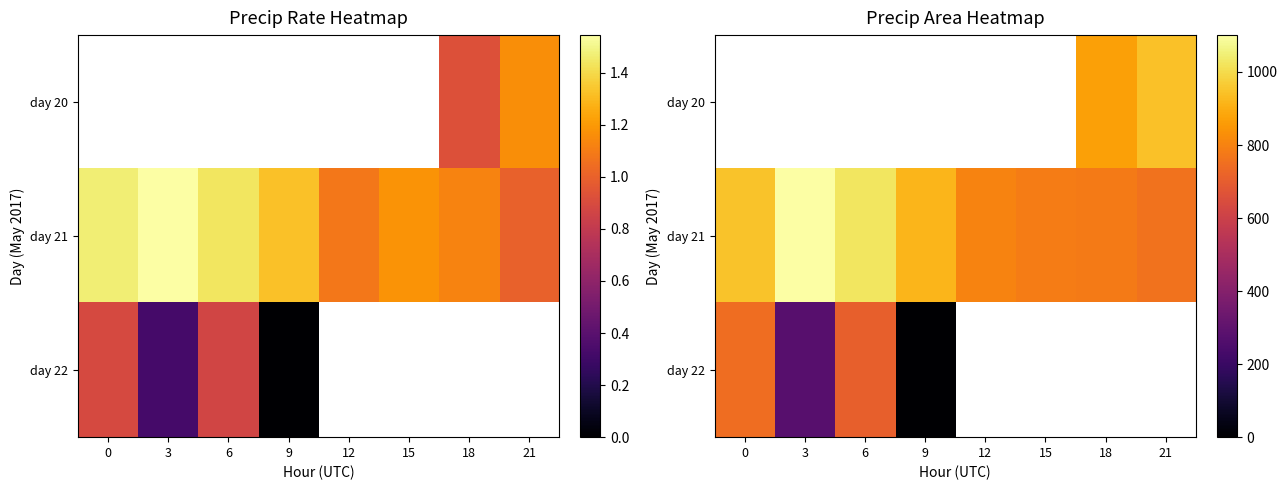

Which has a higher value, 15 or 3?

3